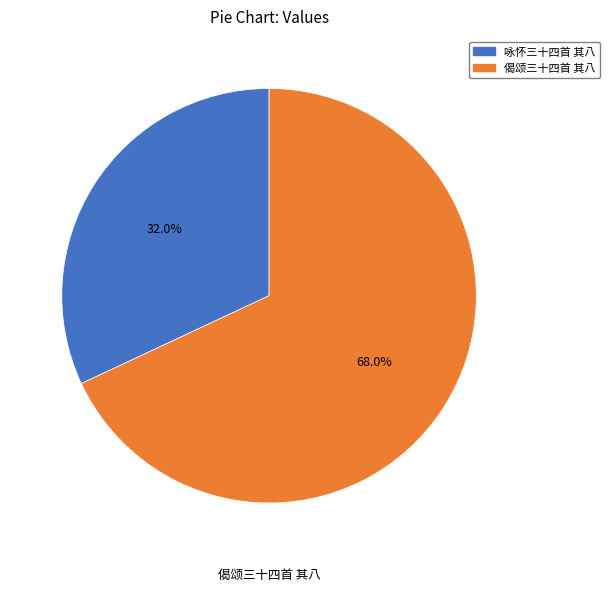

Which has a higher value, 偈颂三十四首 其八 or 咏怀三十四首 其八?

偈颂三十四首 其八